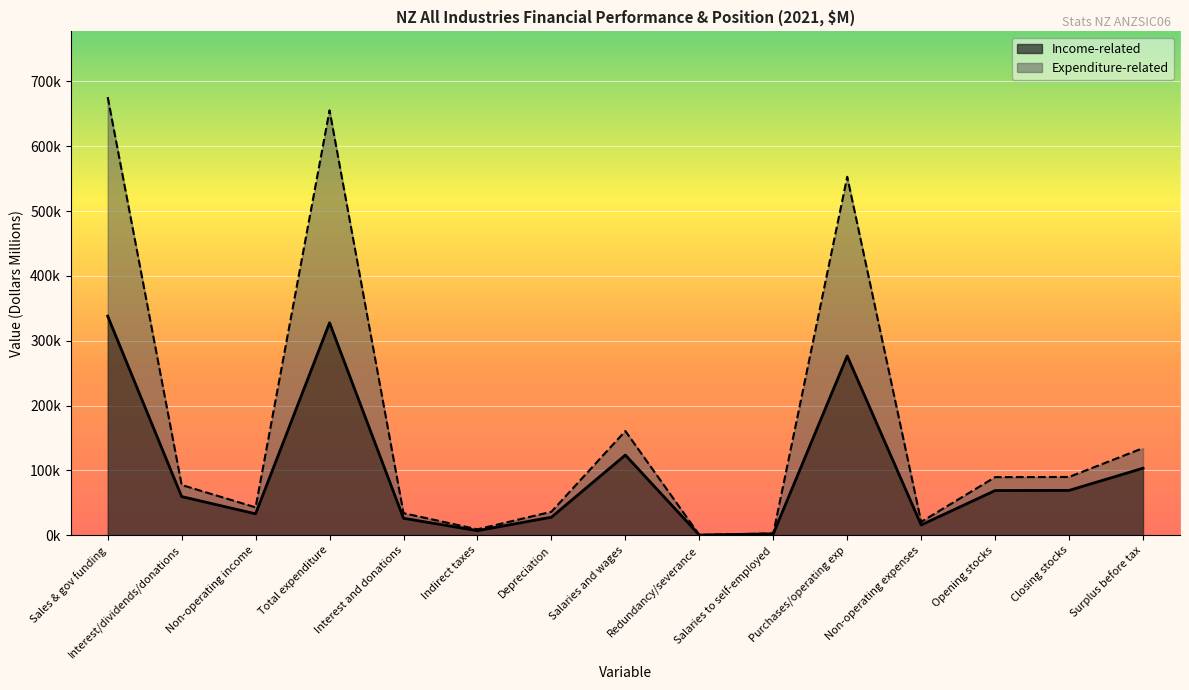

Rank the categories by value from highest to lowest.

Sales & gov funding, Total expenditure, Purchases/operating exp, Salaries and wages, Surplus before tax, Closing stocks, Opening stocks, Interest/dividends/donations, Non-operating income, Depreciation, Interest and donations, Non-operating expenses, Indirect taxes, Salaries to self-employed, Redundancy/severance